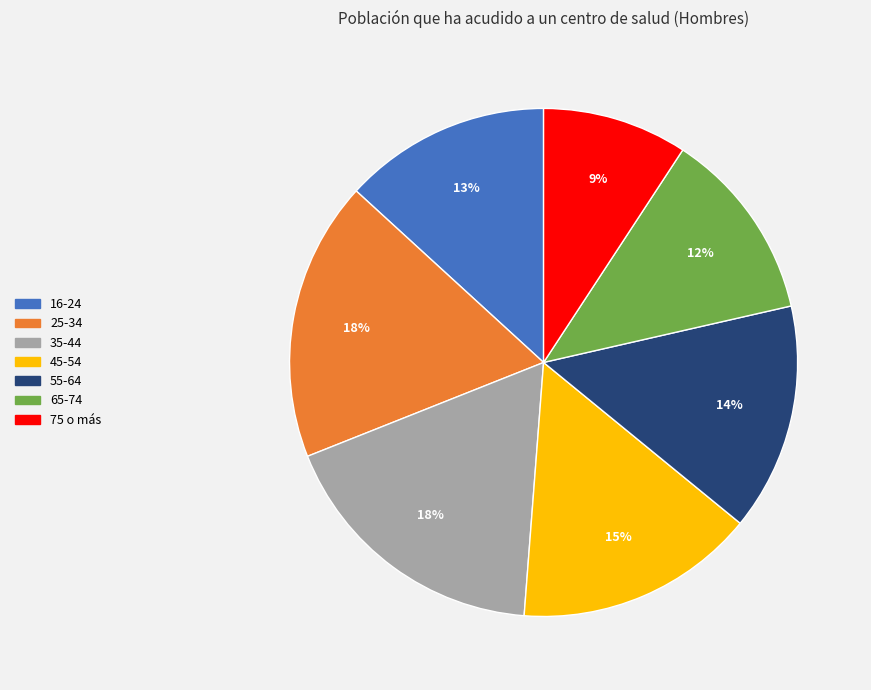

Is 55-64 the majority of the pie?

No